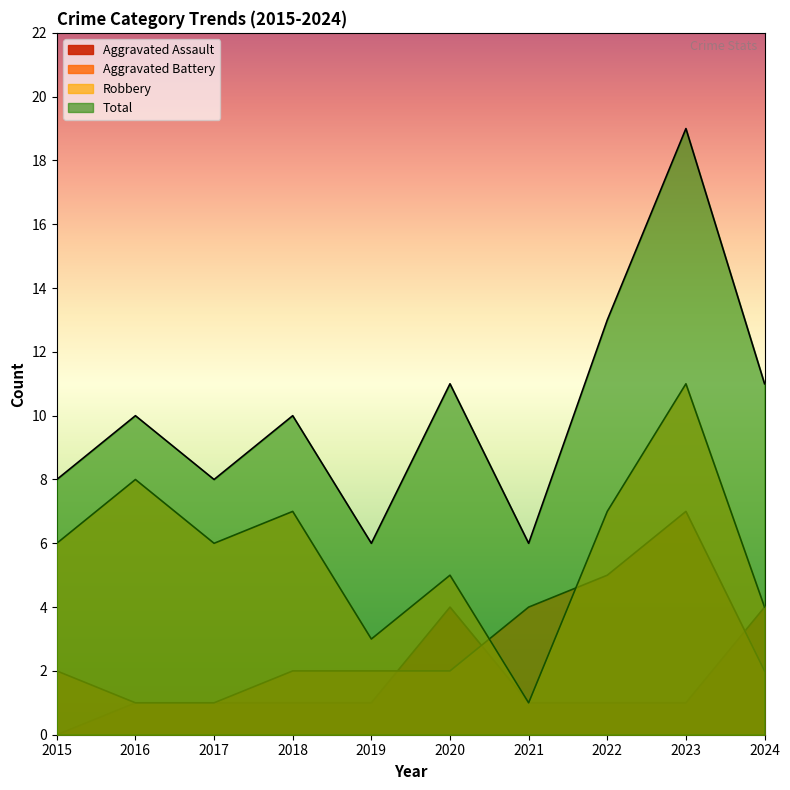

At which category does Total reach its first local valley?

2017